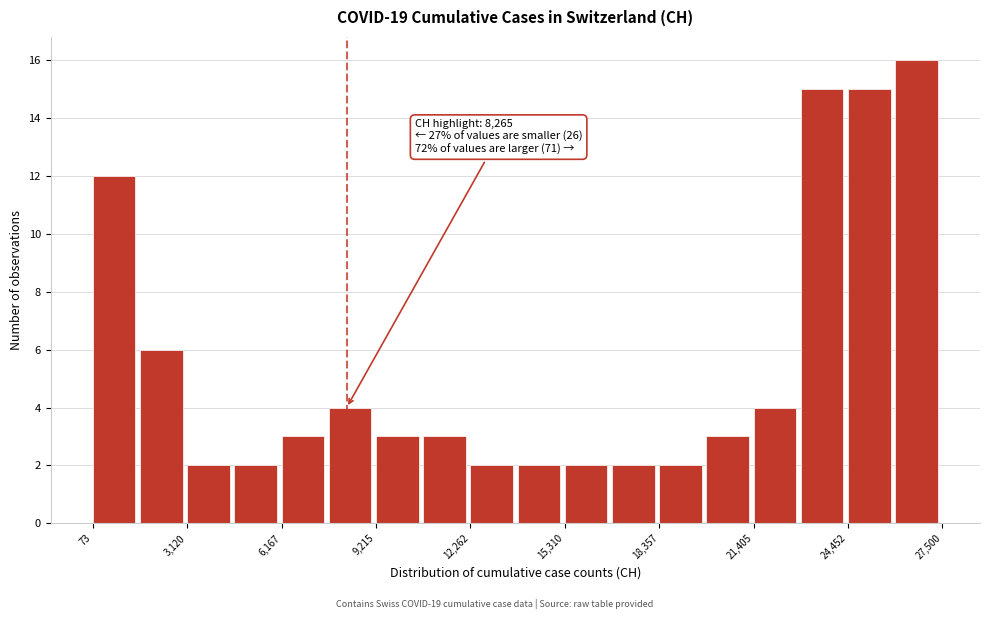

Around what value on the x-axis is the tallest bar? Give the approximate position of its centre, as read against the axis.

26500